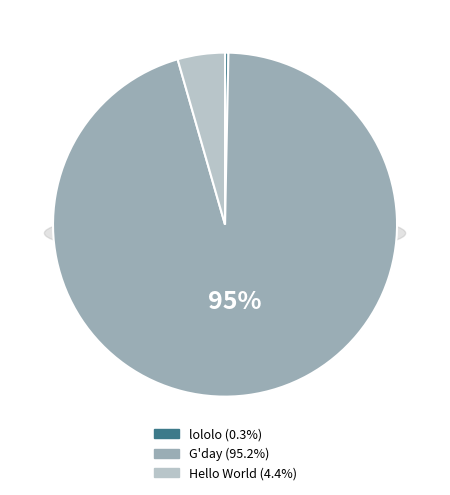

Which has a higher value, G'day or Hello World?

G'day